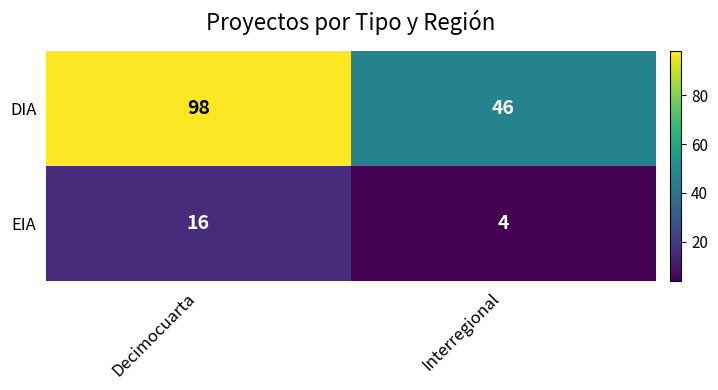

What is the maximum value for EIA?

16